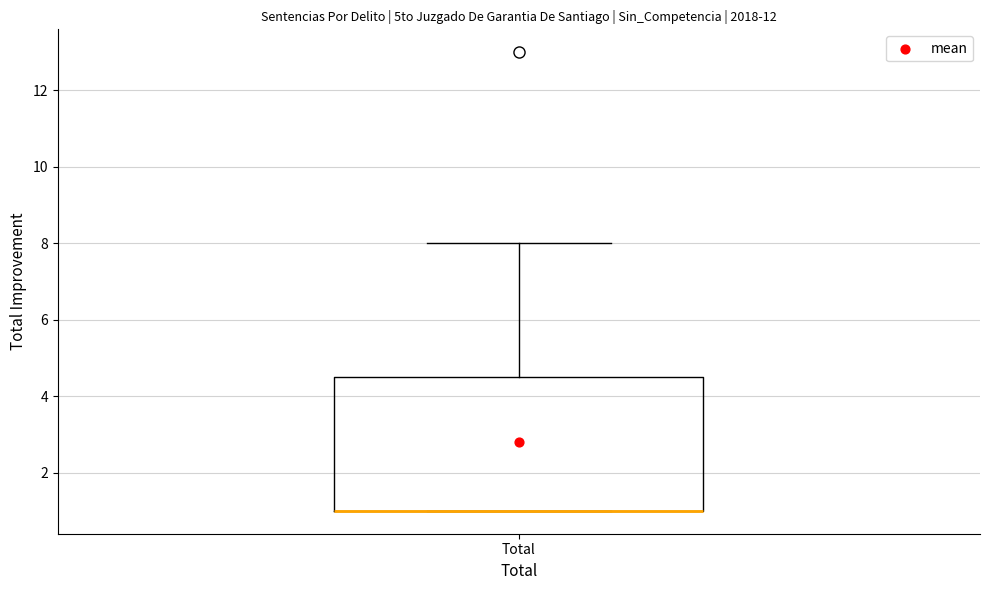

Transcribe this box plot: give where the median line is, the range the box spans, and where the two whiskers end, as read against the y-axis. The values are not printed on the chart, so give them approximately, as read against the axis.

median 1.0 (drawn on the box's lower edge), box 1.0 to 4.6, whiskers 1.0 to 8.0